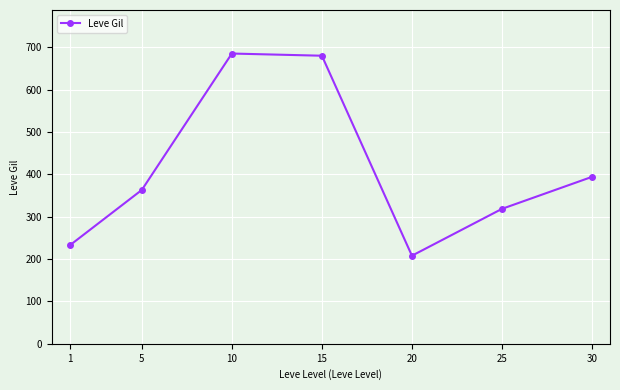

Where is the first local minimum?

20